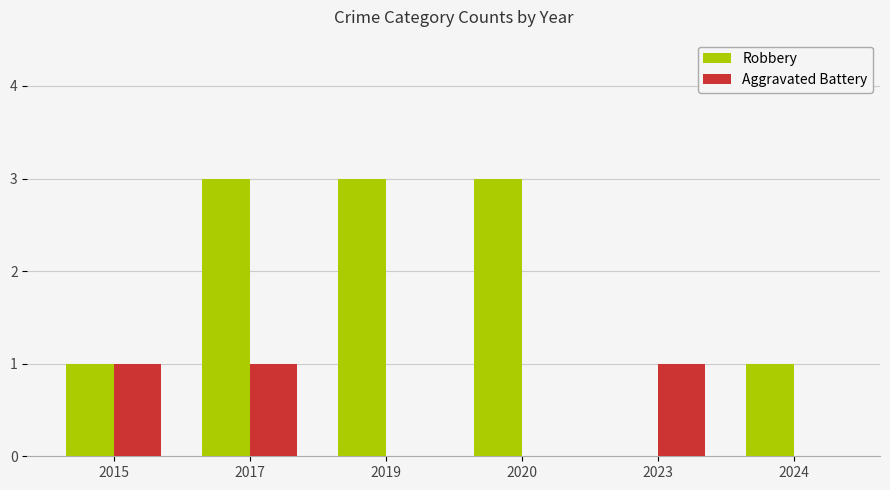

What is the greatest value displayed?

3